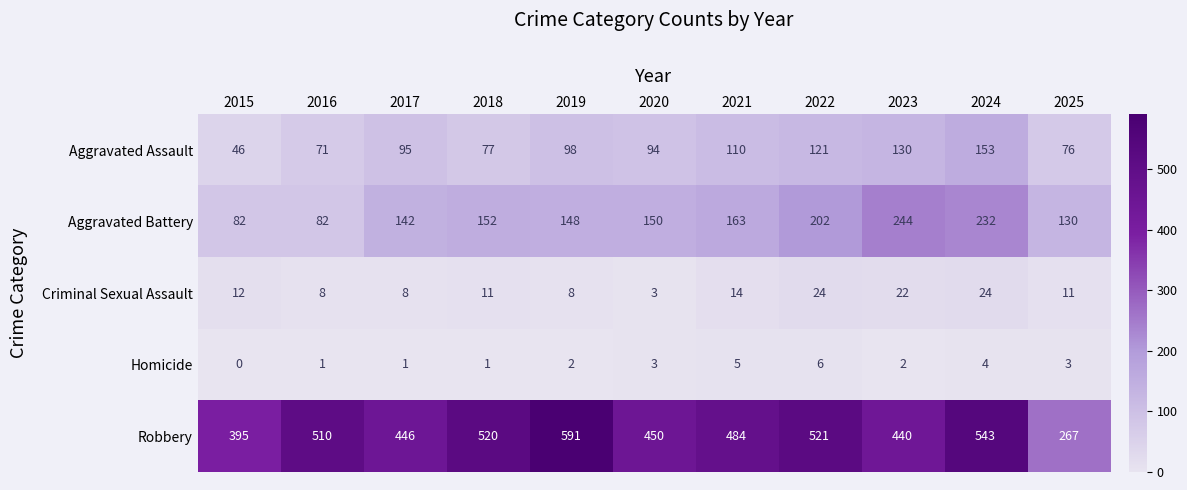

Rank the series by their maximum value, from lowest to highest.

Homicide, Criminal Sexual Assault, Aggravated Assault, Aggravated Battery, Robbery